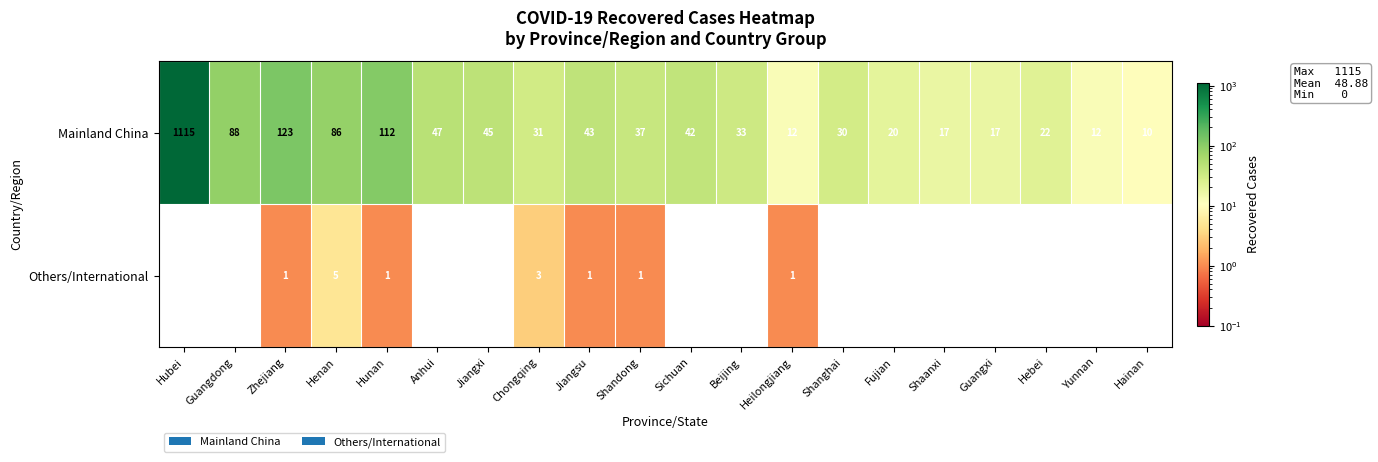

Read the Mainland China value at Guangdong.

88